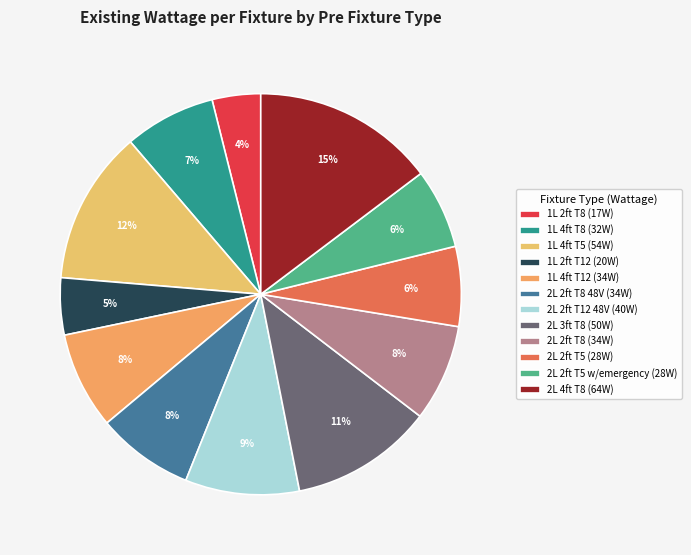

Count the number of slices in the pie.

12